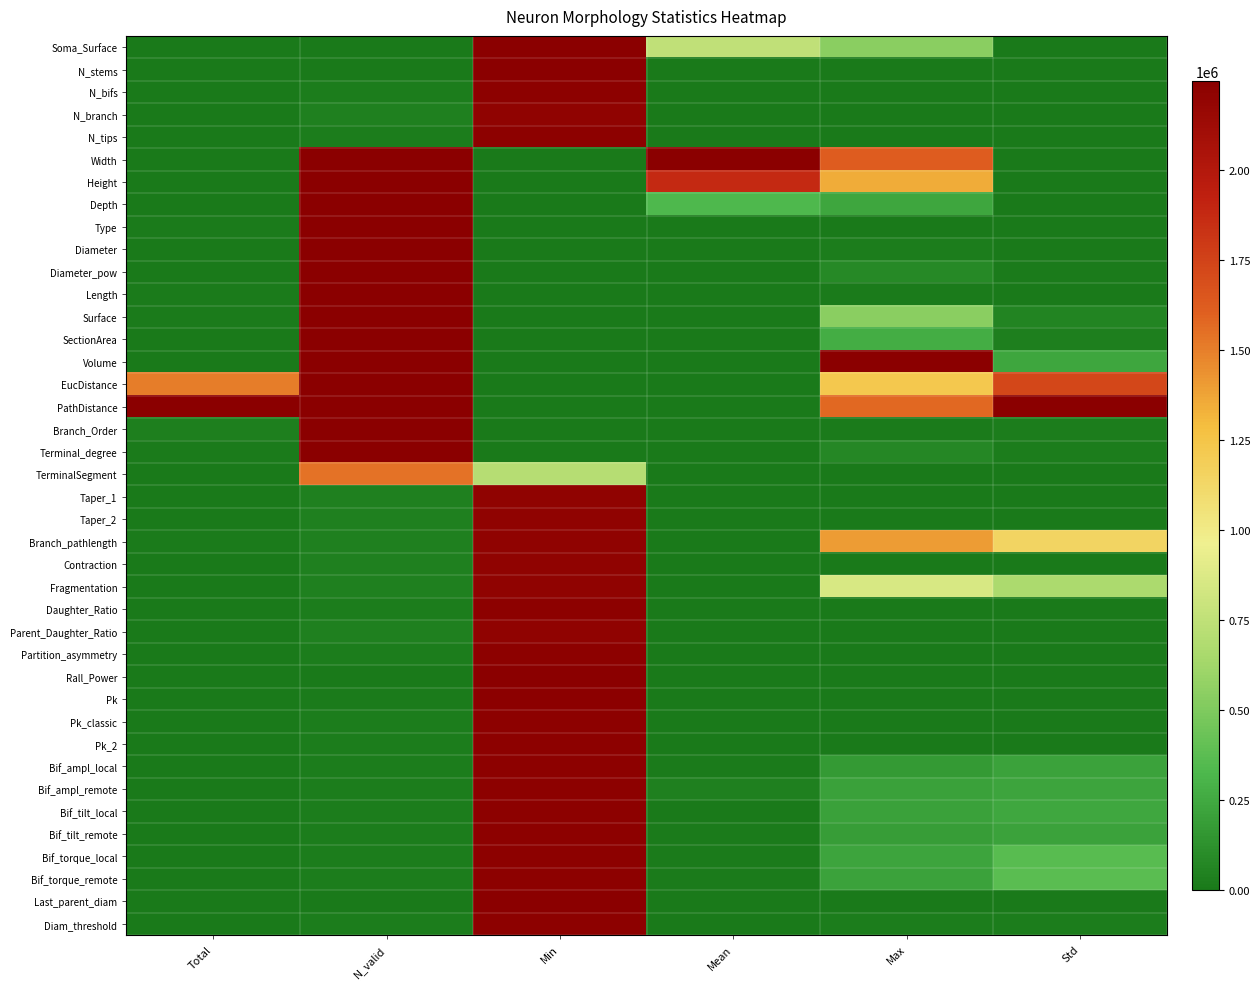

What is the spread (max minus min) of values at Mean?

1.0